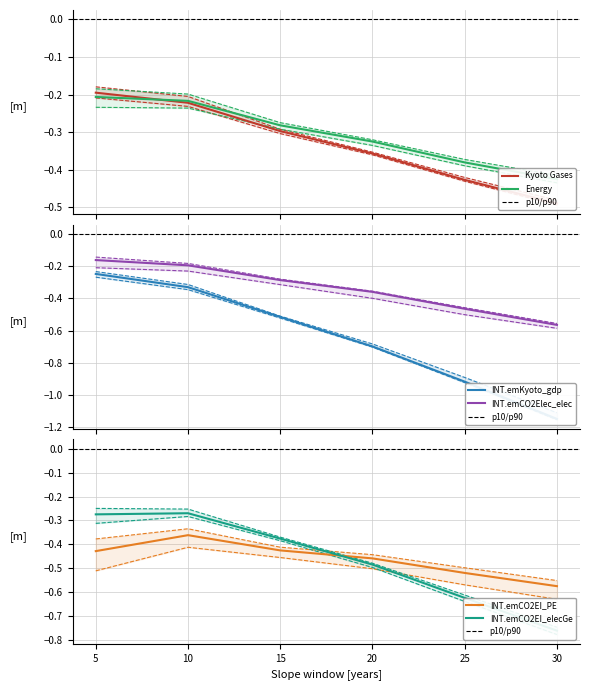

What is the average value of the INT.emCO2EI_elecGen series?

-0.5